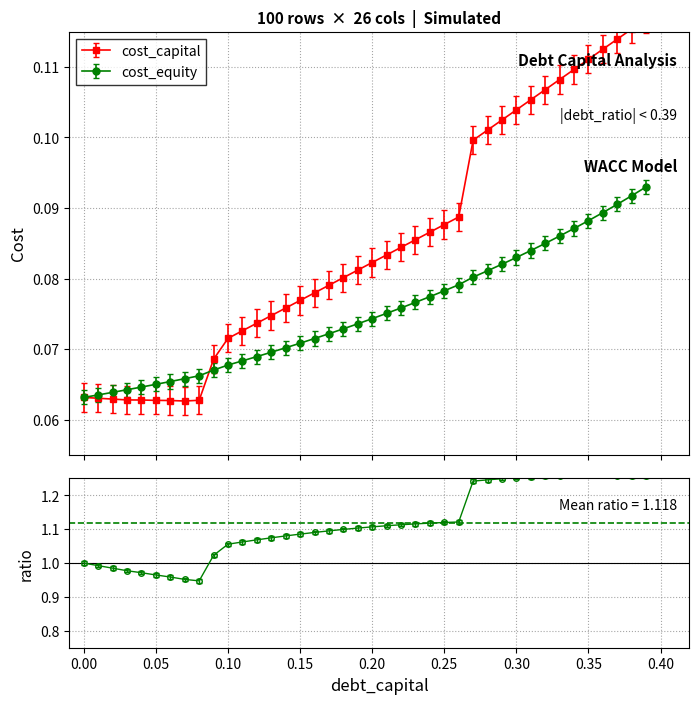

Which series ends up on top after the final intersection of cost_equity and cost_capital?

cost_capital